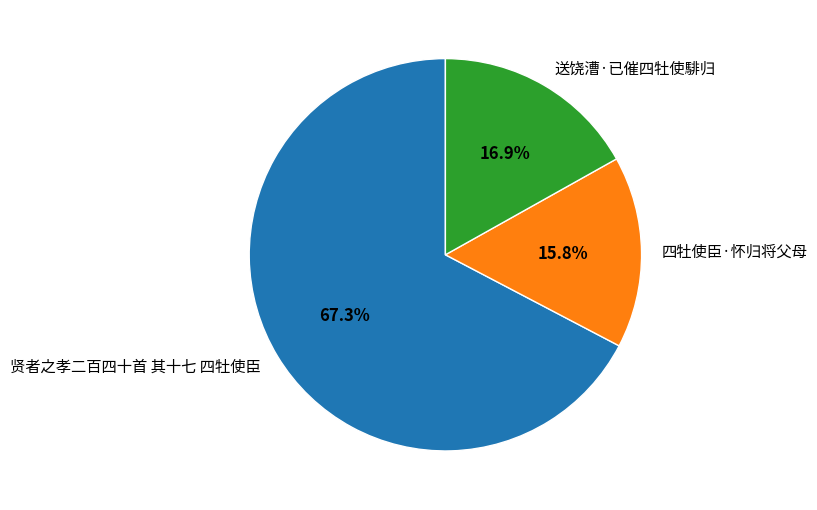

To the nearest percent, what percentage of the pie is 送饶漕·已催四牡使騑归?

17%